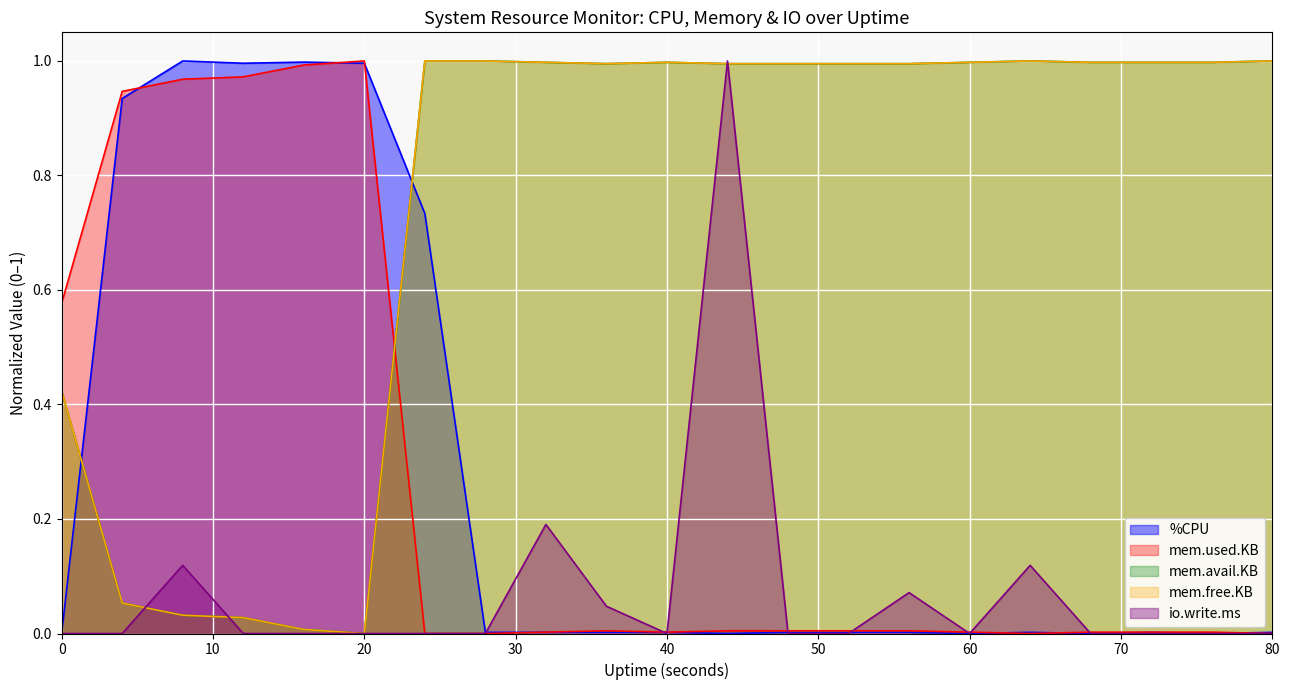

At which category does the chart reach its peak across all series?

8